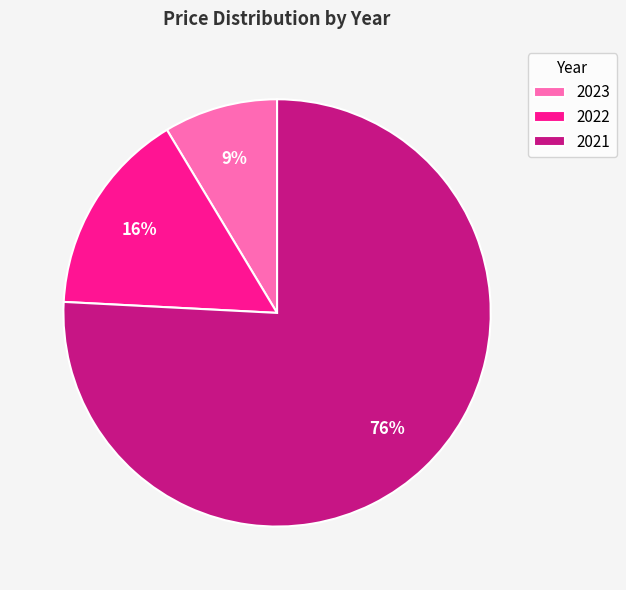

To the nearest percent, what portion does 2023 represent?

9%